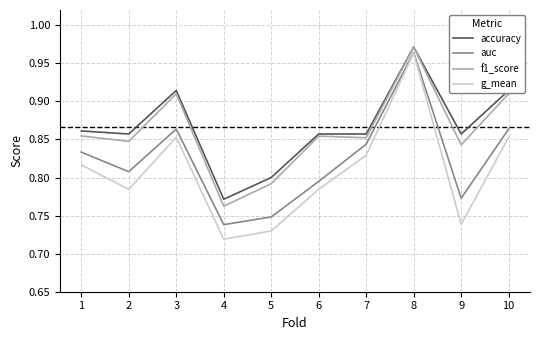

The value of accuracy at 10 is 1.6. True or false?

False